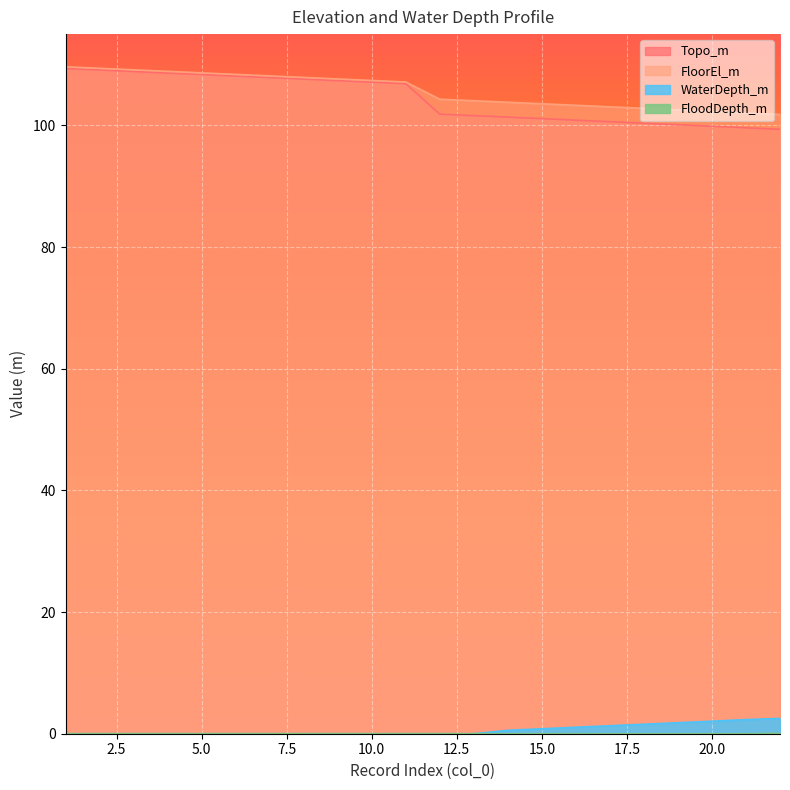

At which category is the sum across all series the highest?

1